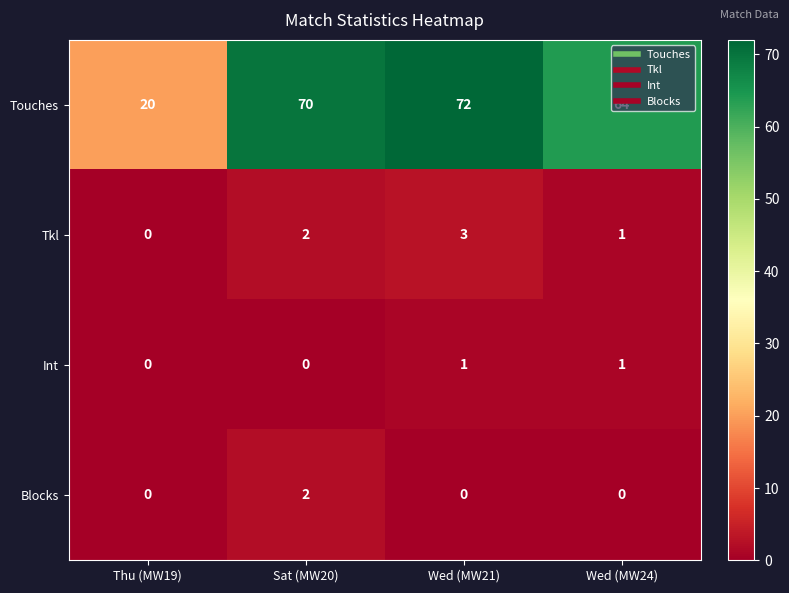

What is the greatest value displayed?

72